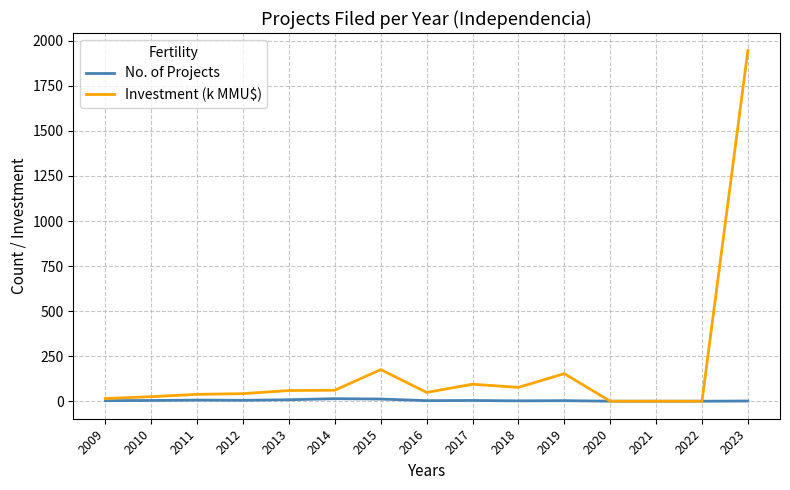

True or false: Investment (k MMU$) has a value of -1096.5 at 2021.

False